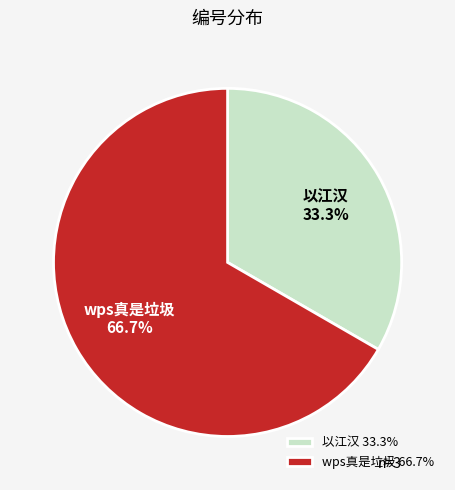

Which slice is the smallest?

以江汉